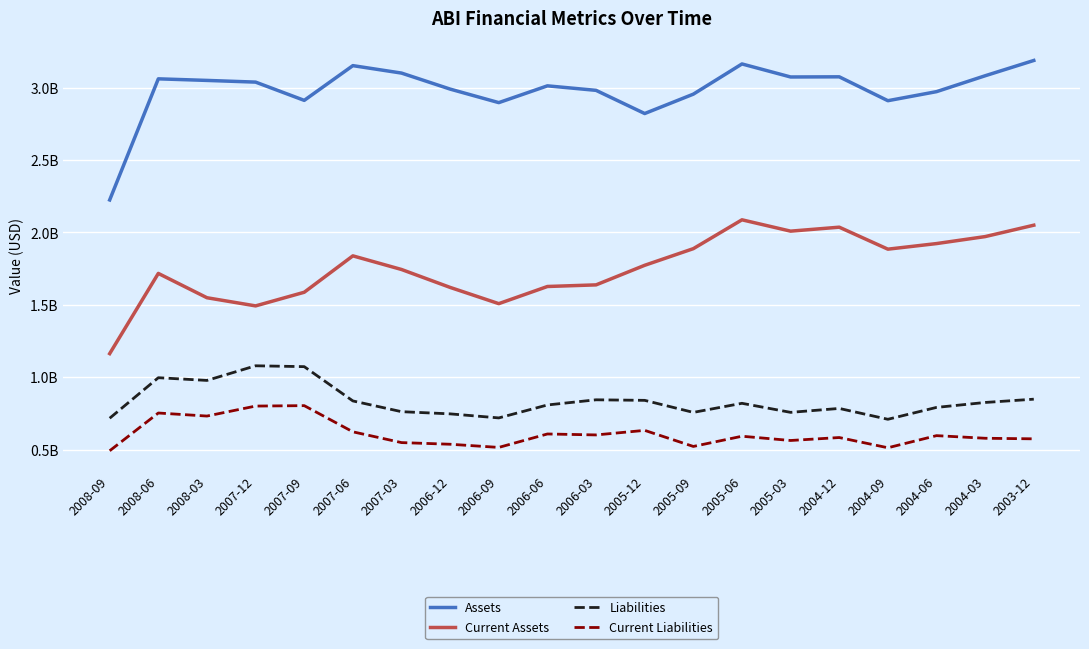

What are all the series names shown in the legend?

Assets, Current Assets, Liabilities, Current Liabilities